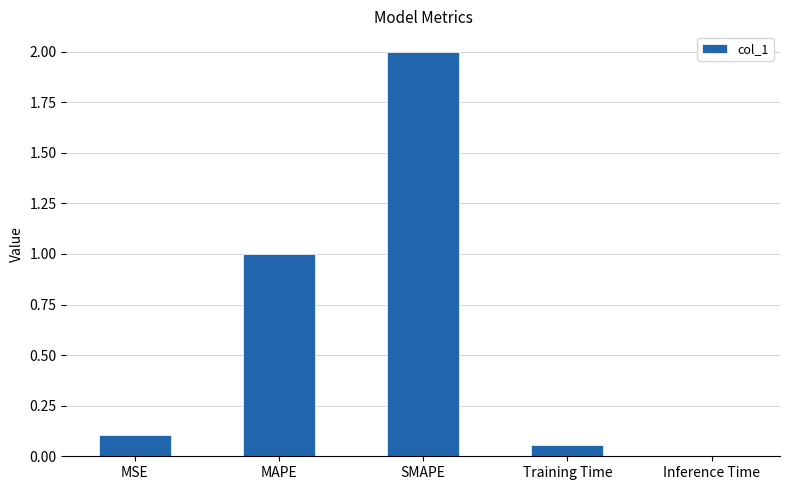

True or false: the data shows 2.0 at SMAPE.

True